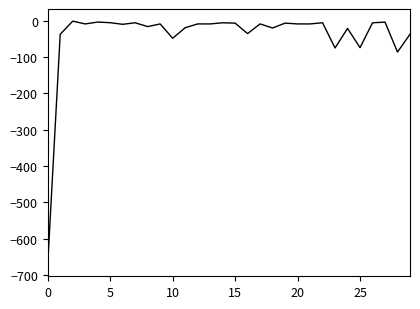

What is the difference between the maximum and minimum values?

669.3